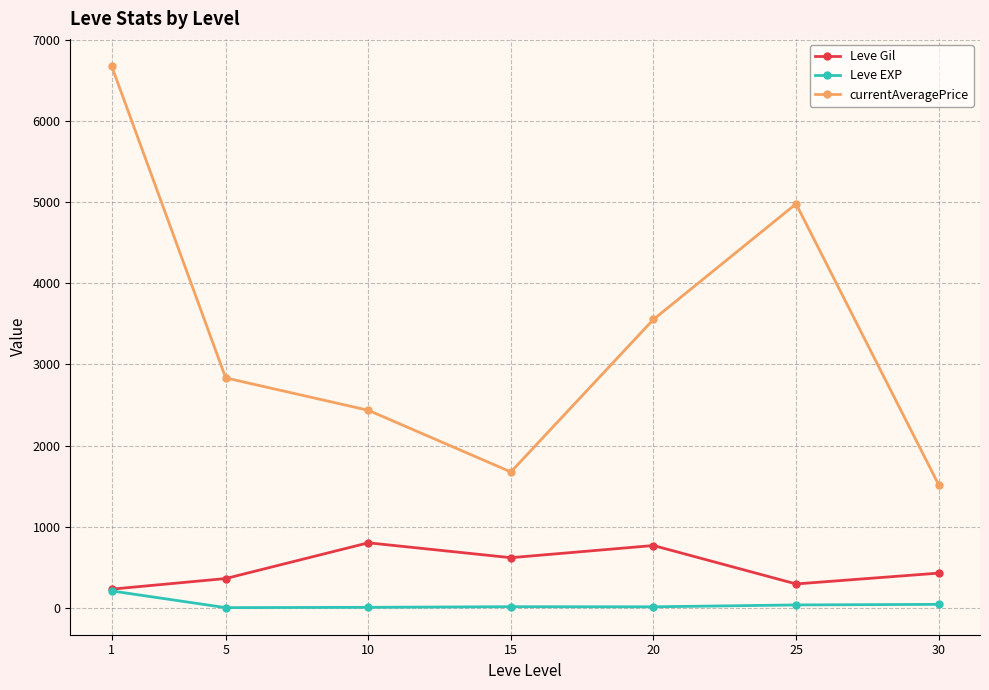

What is the difference between the highest and lowest values at 15?

1659.7